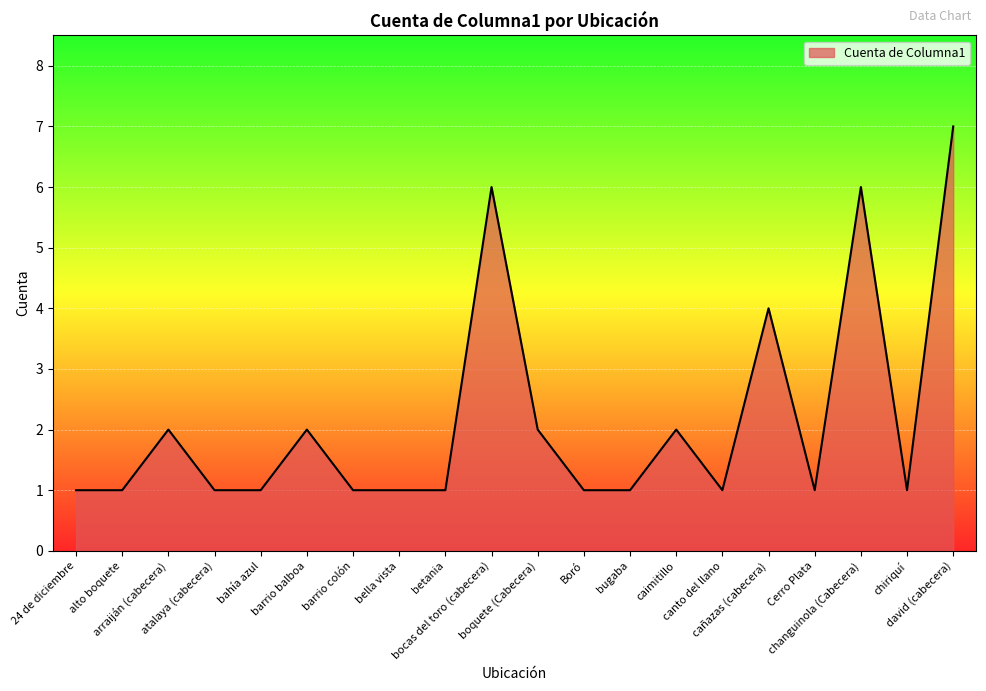

Does the chart have visible grid lines?

Yes